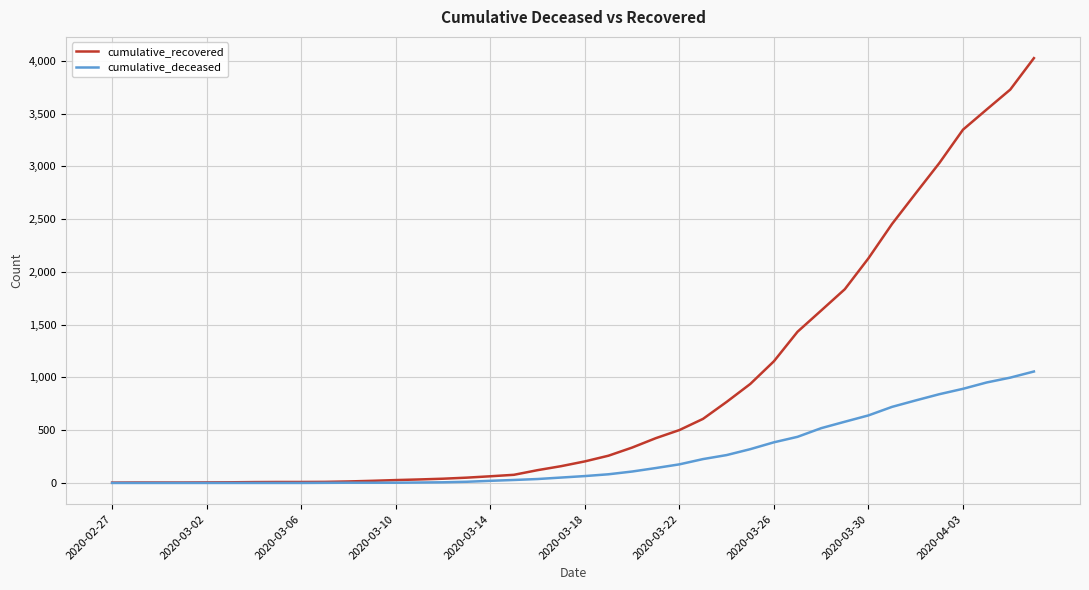

What is the maximum value for cumulative_deceased?

1056